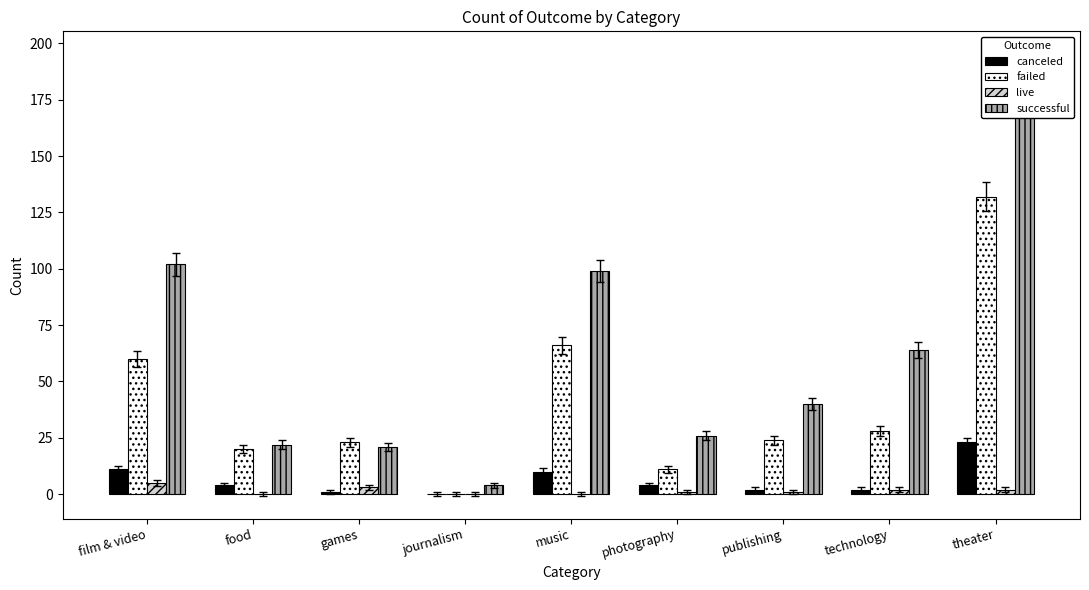

Reading right to left, transcribe all the data shown in this chart.

canceled: 23	2	2	4	10	0	1	4	11
failed: 132	28	24	11	66	0	23	20	60
live: 2	2	1	1	0	0	3	0	5
successful: 187	64	40	26	99	4	21	22	102